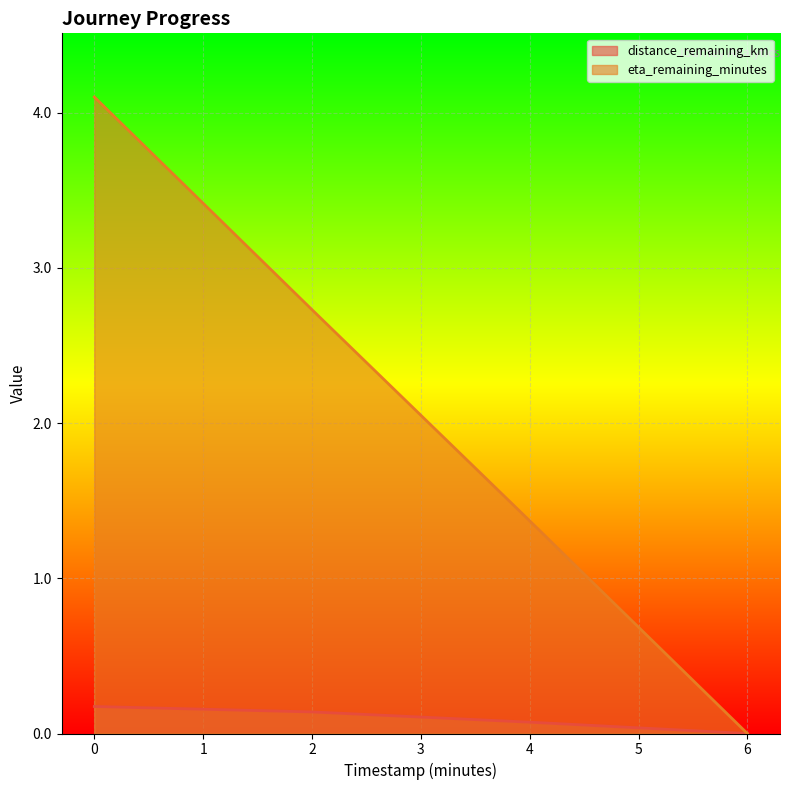

True or false: eta_remaining_minutes has a value of 1.4 at 4.

True